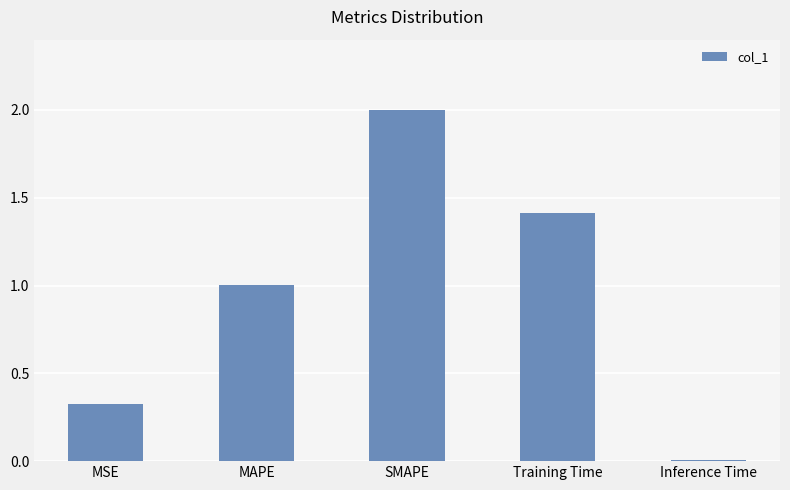

What is the greatest value displayed?

2.0